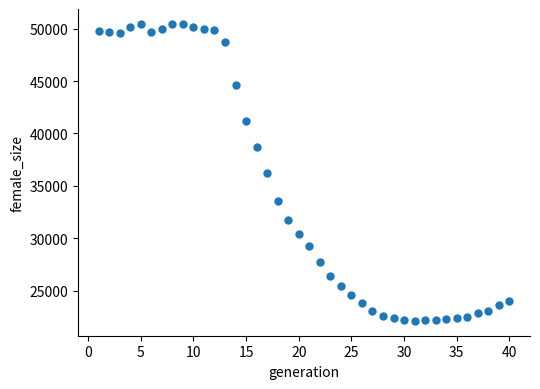

What is the range of Y values (max minus min)?

28331